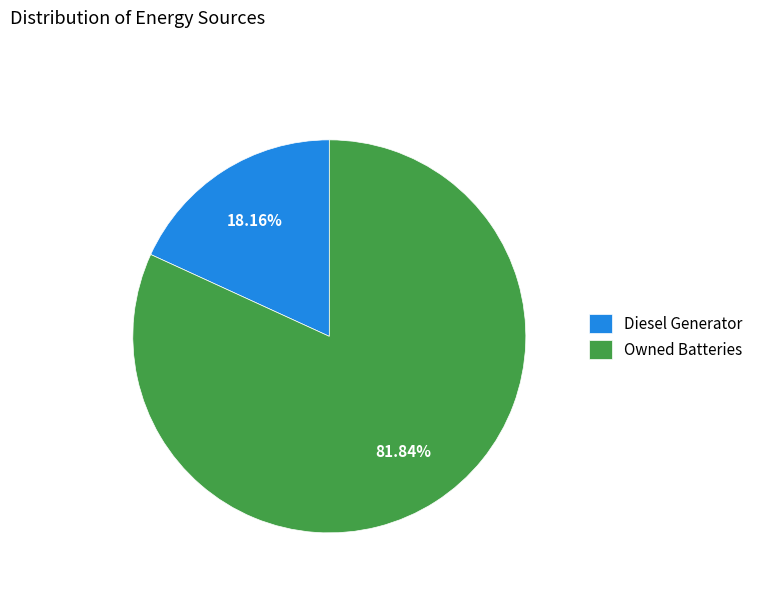

Which category has the smallest portion of the pie?

Diesel Generator